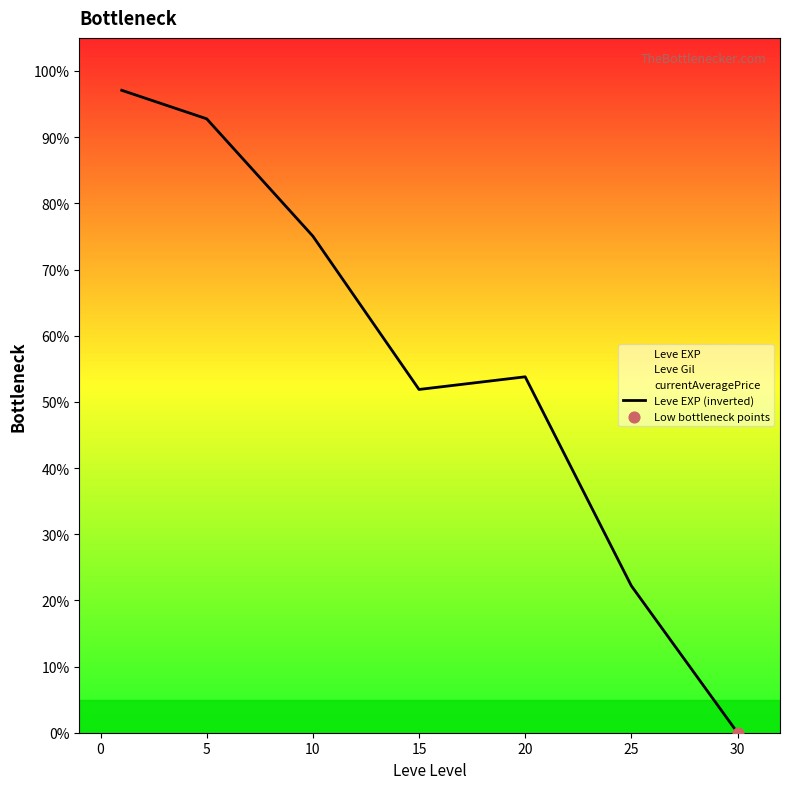

What is the change in value from 10 to 25?

-52.9